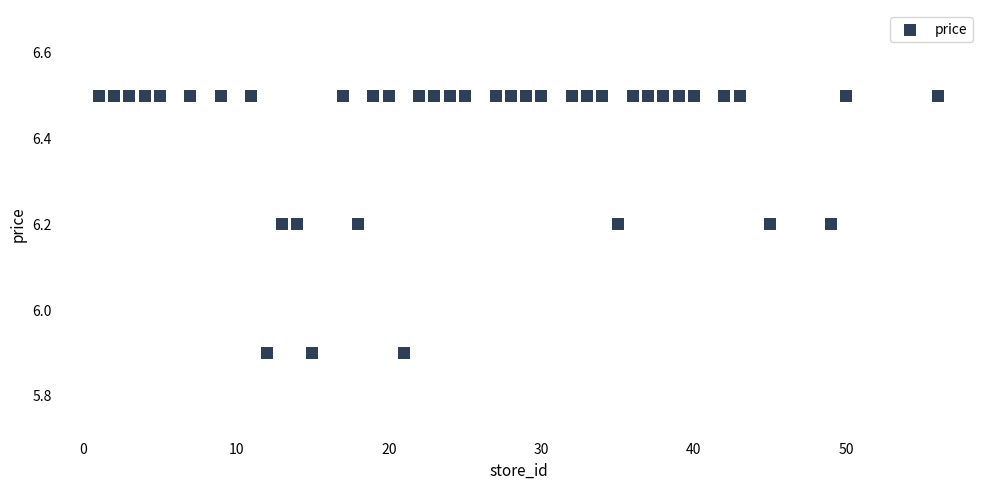

What is the range of Y values (max minus min)?

0.6